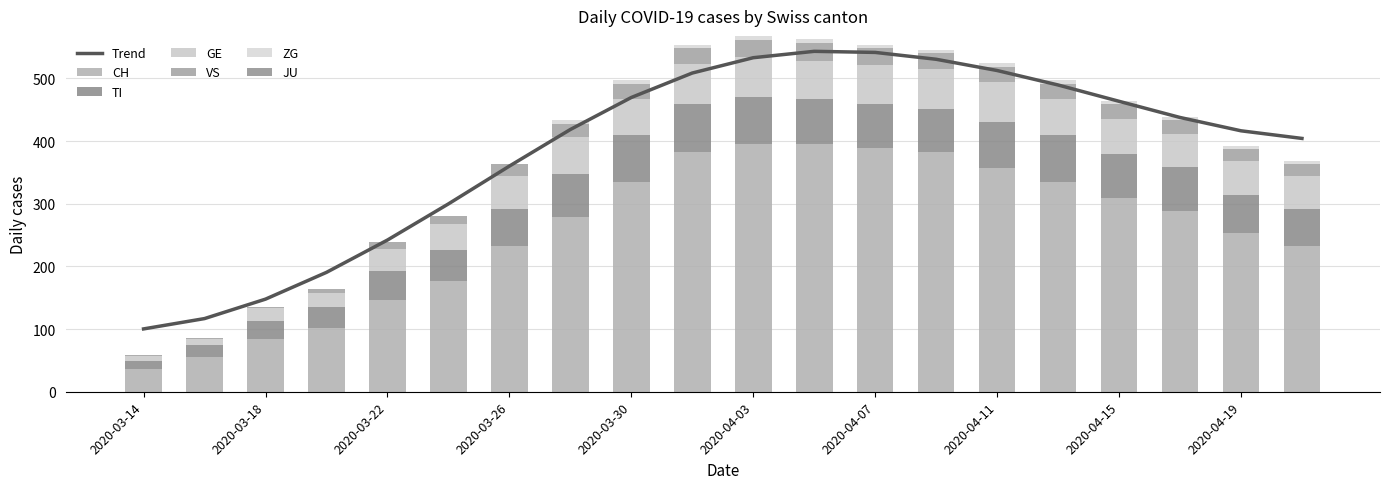

What is the sum of all TI values?

1165